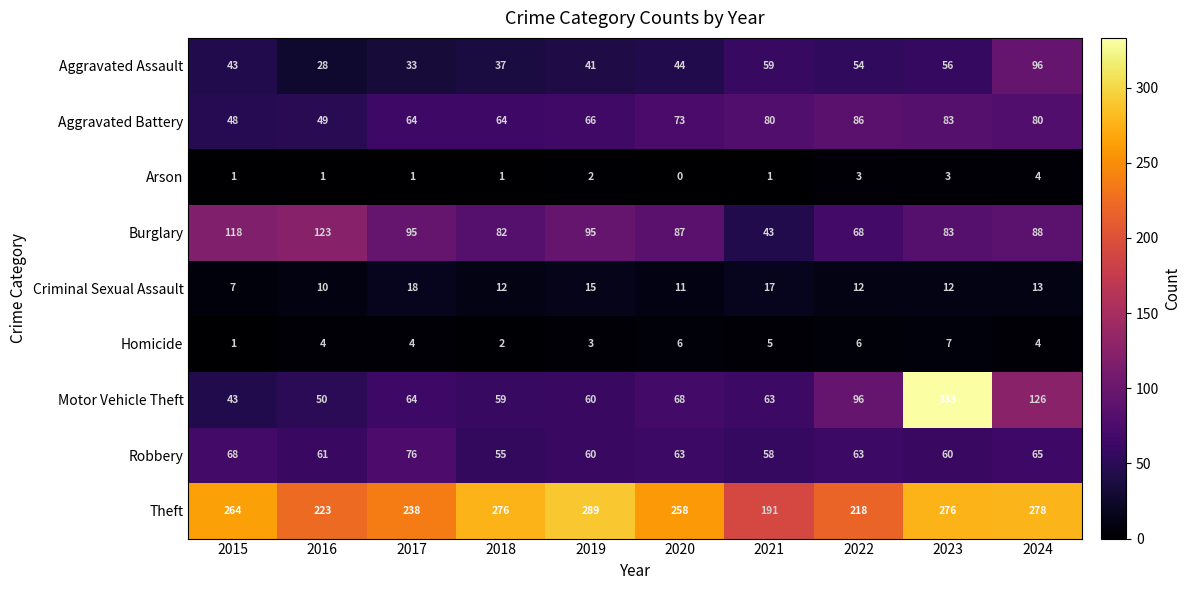

Which series has the largest range (max minus min)?

Motor Vehicle Theft